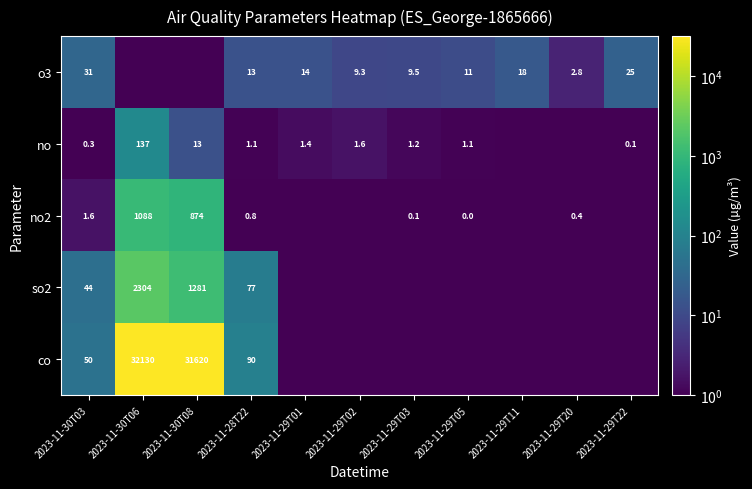

The co series shows 127.7 at 2023-11-28T22. True or false?

False